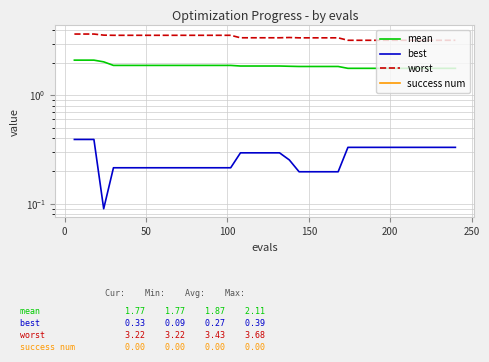

True or false: success num and mean intersect in this chart.

False